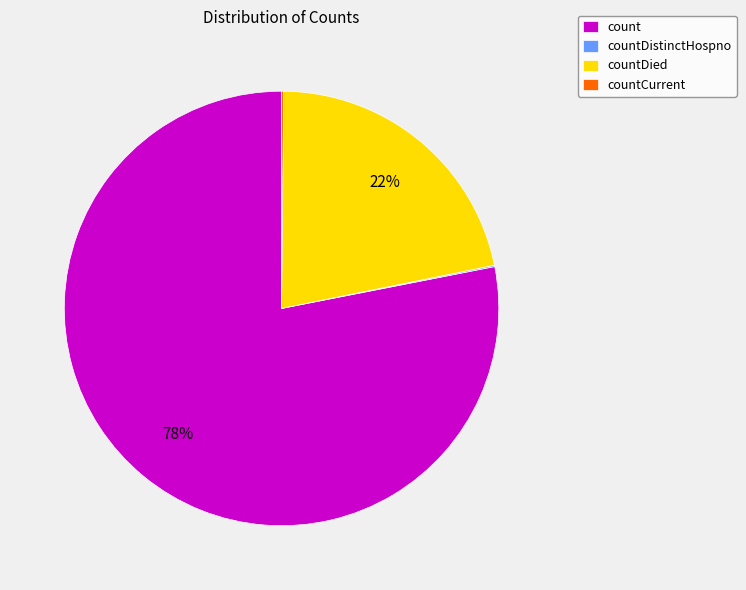

The countDied slice represents 32% of the pie. True or false?

False